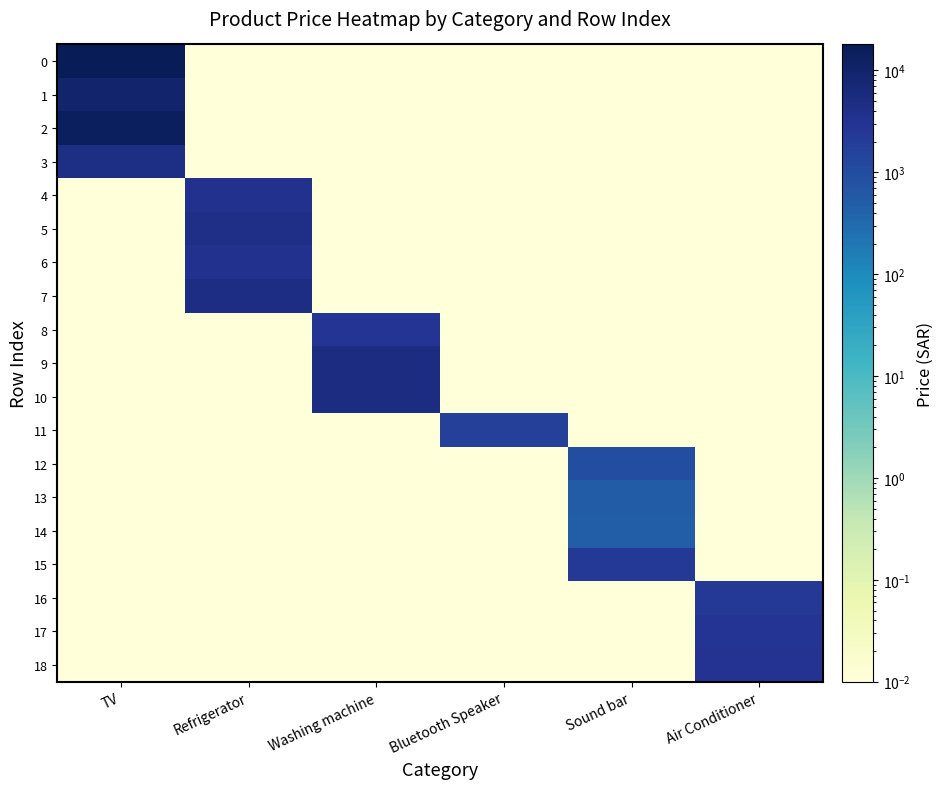

Rank the series by their maximum value, from highest to lowest.

0, 2, 1, 9, 10, 7, 3, 5, 4, 6, 18, 8, 17, 15, 16, 11, 12, 13, 14